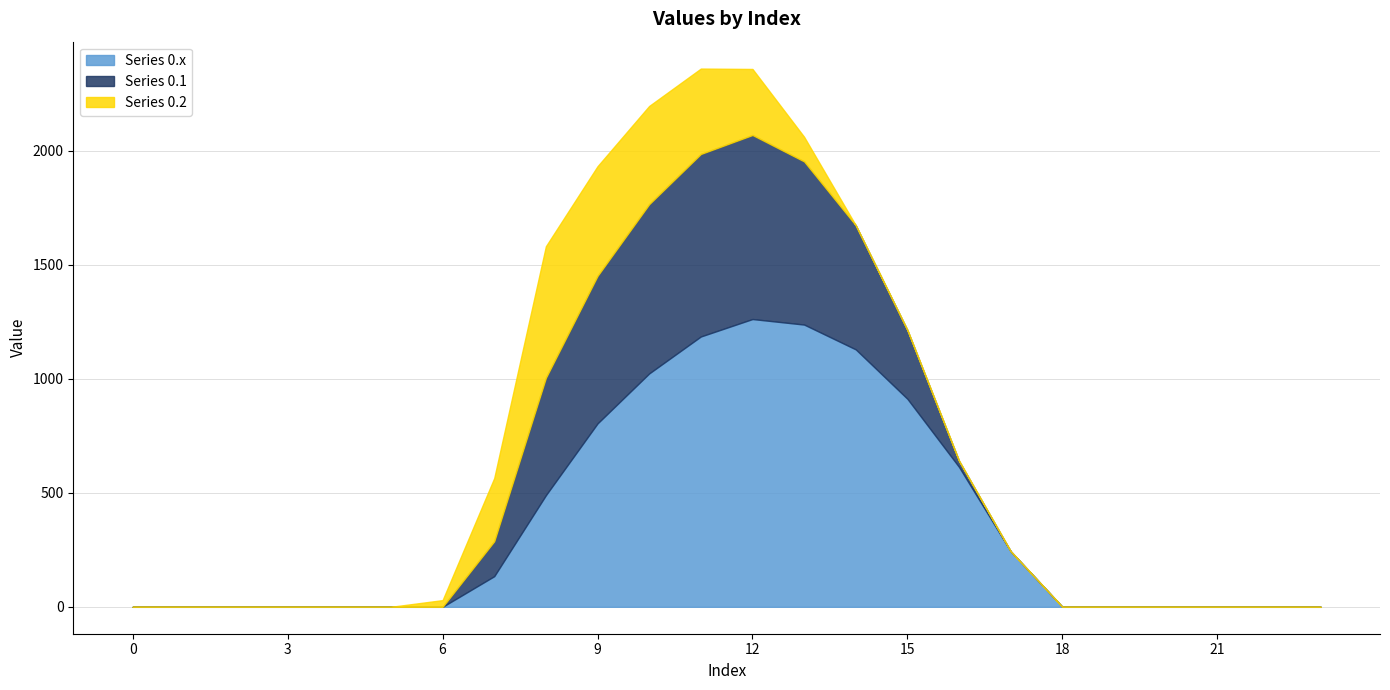

Between which two adjacent categories do Series 0.2 and Series 0.x first intersect?

8 and 9